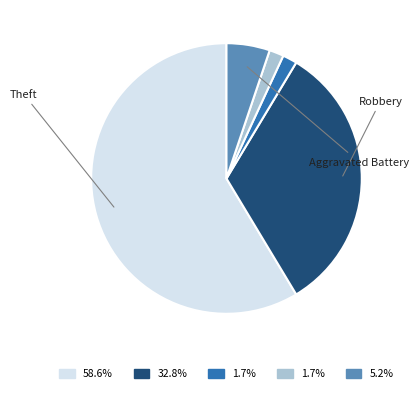

Is there any slice that represents more than half of the pie?

Yes